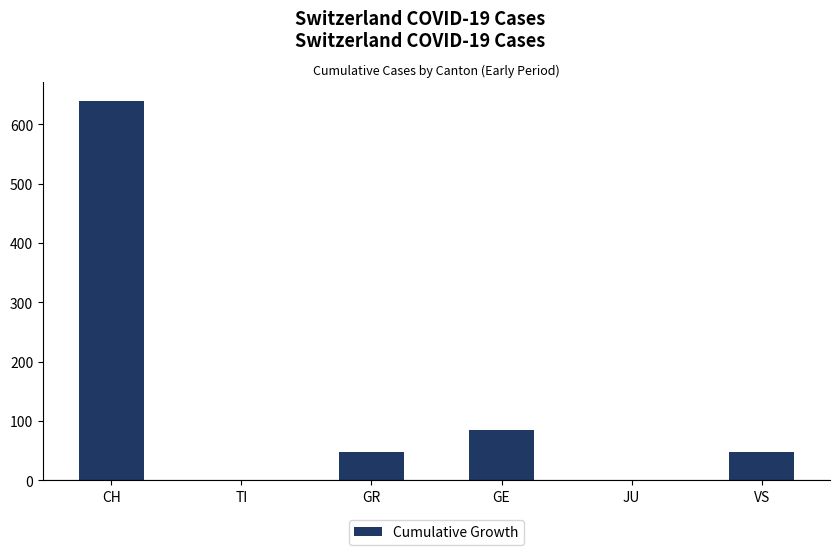

What is the sum of all values?

818